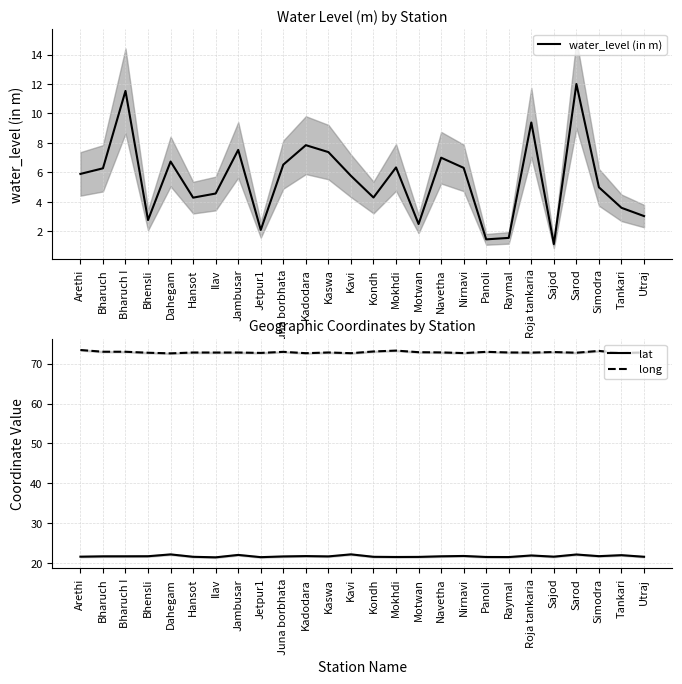

At Mokhdi, list the series in order from largest to smallest.

long, lat, water_level (in m)